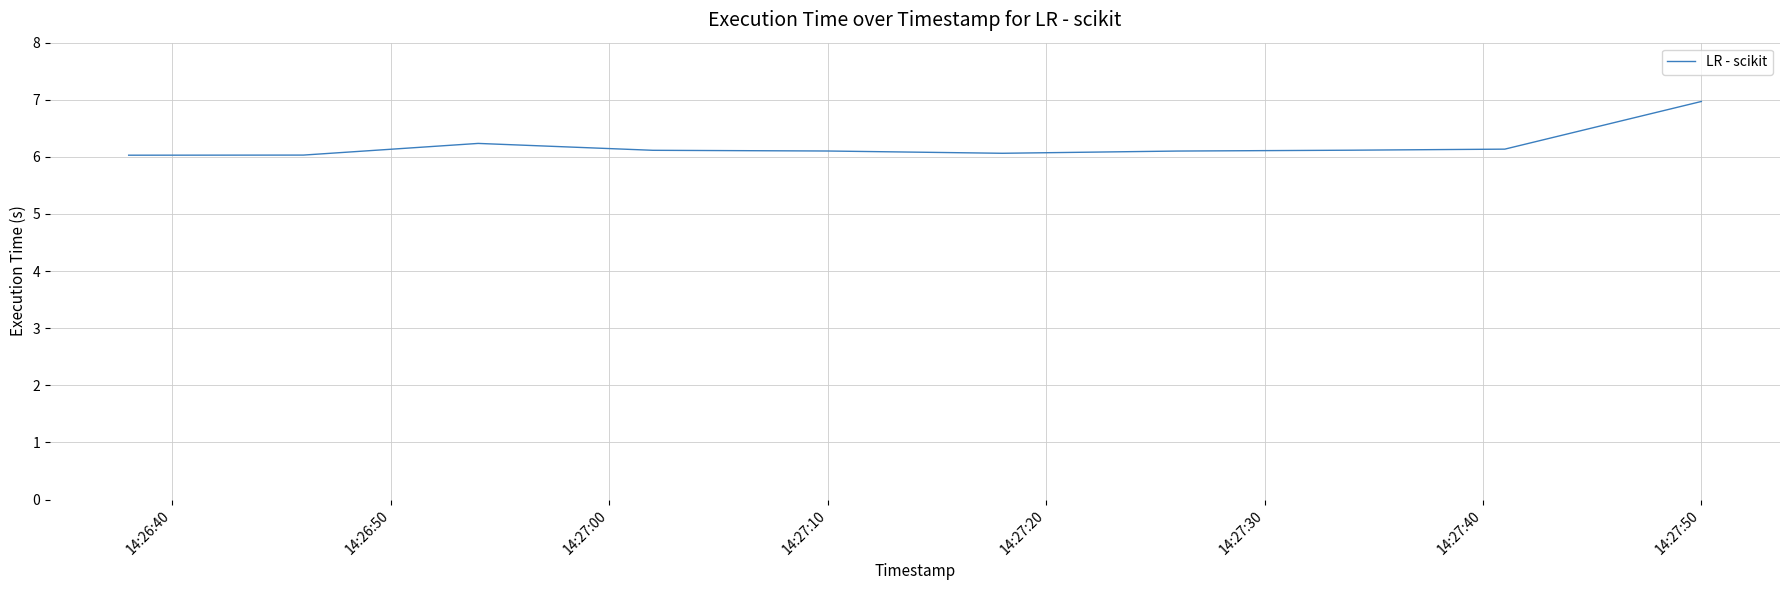

What is the average value?

6.2